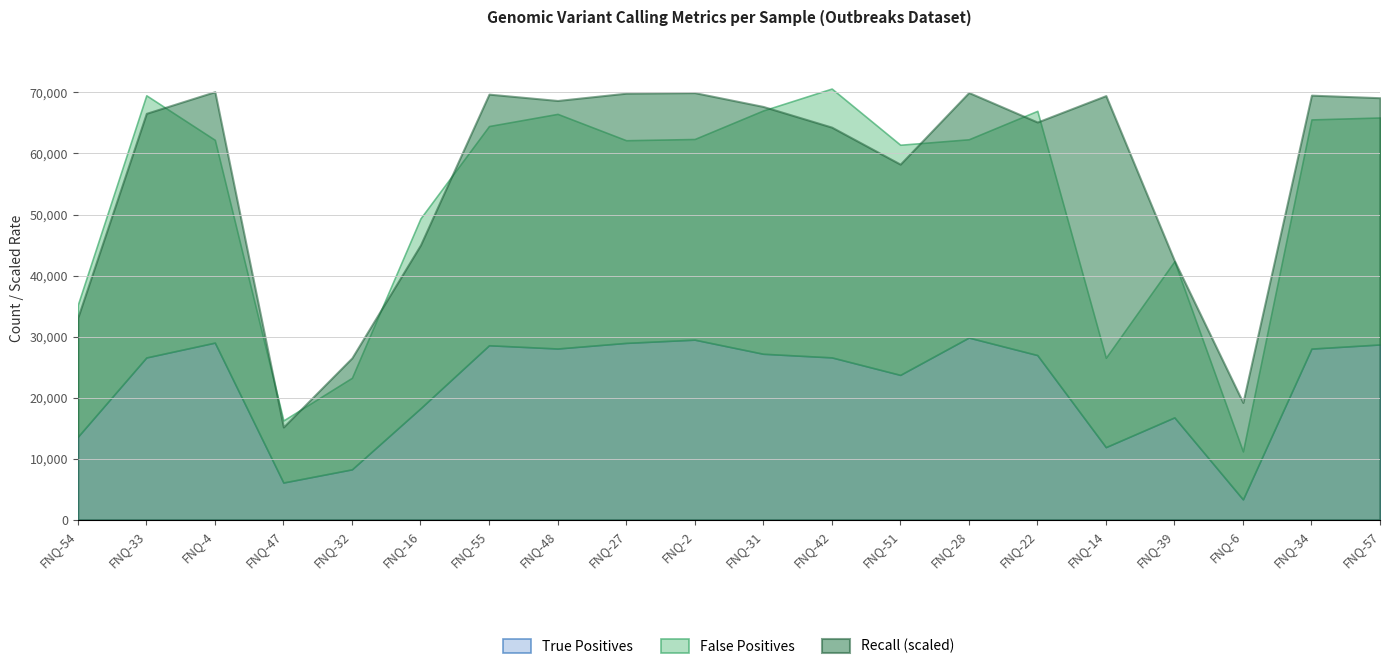

Reading right to left, list all the values displayed in this chart.

True Positives: FNQ-57=28729.0	FNQ-34=28051.0	FNQ-6=3361.0	FNQ-39=16789.0	FNQ-14=11918.0	FNQ-22=26994.0	FNQ-28=29859.0	FNQ-51=23747.0	FNQ-42=26611.0	FNQ-31=27205.0	FNQ-2=29516.0	FNQ-27=28985.0	FNQ-48=28065.0	FNQ-55=28597.0	FNQ-16=18275.0	FNQ-32=8279.0	FNQ-47=6120.0	FNQ-4=29031.0	FNQ-33=26599.0	FNQ-54=13608.0
False Positives: FNQ-57=37166.0	FNQ-34=37526.0	FNQ-6=7845.0	FNQ-39=25572.0	FNQ-14=14624.0	FNQ-22=39987.0	FNQ-28=32467.0	FNQ-51=37684.0	FNQ-42=44020.0	FNQ-31=39843.0	FNQ-2=32857.0	FNQ-27=33185.0	FNQ-48=38422.0	FNQ-55=35898.0	FNQ-16=31095.0	FNQ-32=14991.0	FNQ-47=10162.0	FNQ-4=33202.0	FNQ-33=42927.0	FNQ-54=21600.0
Recall: FNQ-57=1.0	FNQ-34=1.0	FNQ-6=0.3	FNQ-39=0.6	FNQ-14=1.0	FNQ-22=0.9	FNQ-28=1.0	FNQ-51=0.8	FNQ-42=0.9	FNQ-31=1.0	FNQ-2=1.0	FNQ-27=1.0	FNQ-48=1.0	FNQ-55=1.0	FNQ-16=0.6	FNQ-32=0.4	FNQ-47=0.2	FNQ-4=1.0	FNQ-33=0.9	FNQ-54=0.5